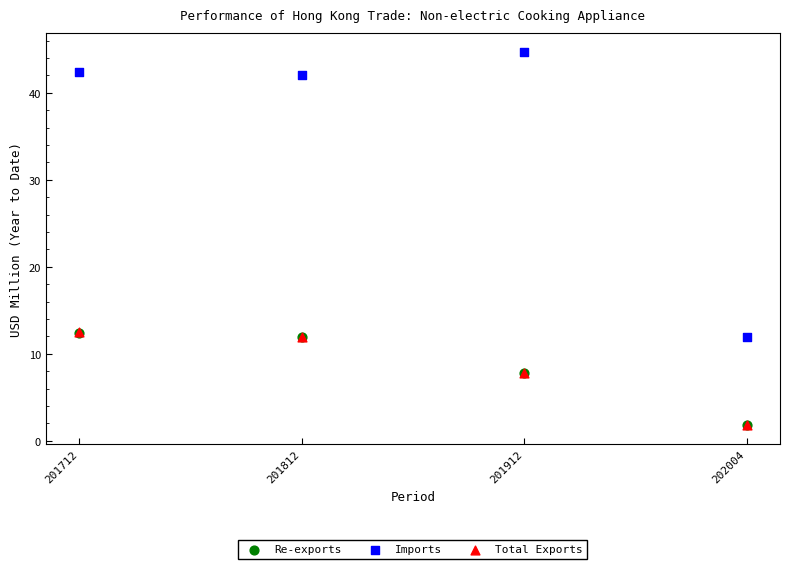

What are all the series names shown in the legend?

Re-exports, Imports, Total Exports